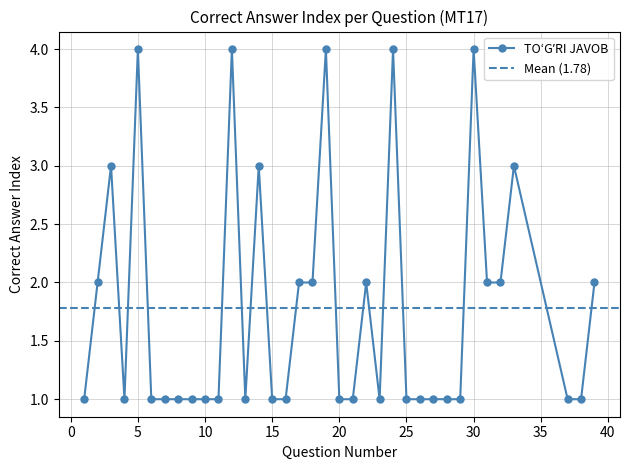

List the labels in order of value, smallest first.

1, 4, 6, 7, 8, 9, 10, 11, 13, 15, 16, 20, 21, 23, 25, 26, 27, 28, 29, 37, 38, 2, 17, 18, 22, 31, 32, 39, 3, 14, 33, 5, 12, 19, 24, 30